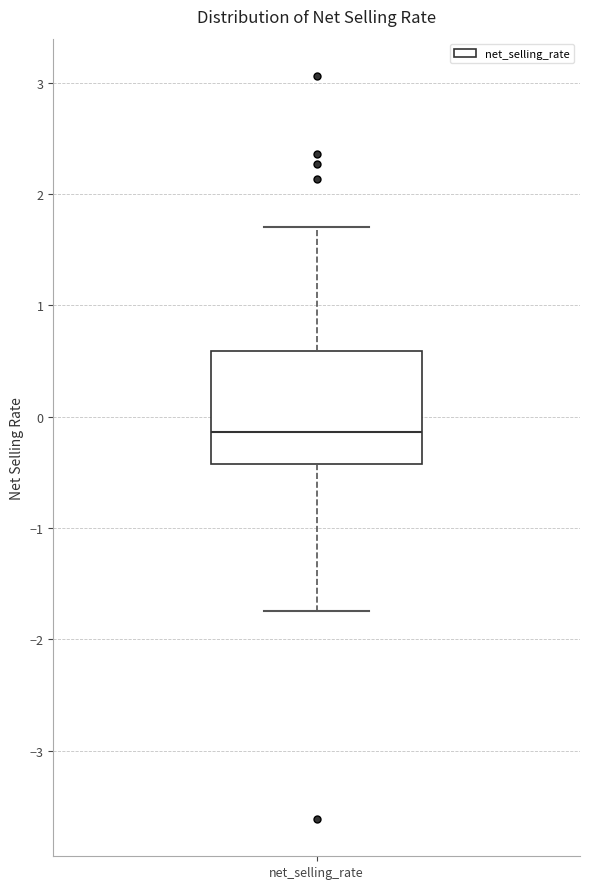

Read this box plot against the y-axis: the position of the median line, the range covered by the box, and the ends of both whiskers. The values are not printed on the chart, so give them approximately, as read against the axis.

median -0.1, box -0.4 to 0.6, whiskers -1.7 to 1.7